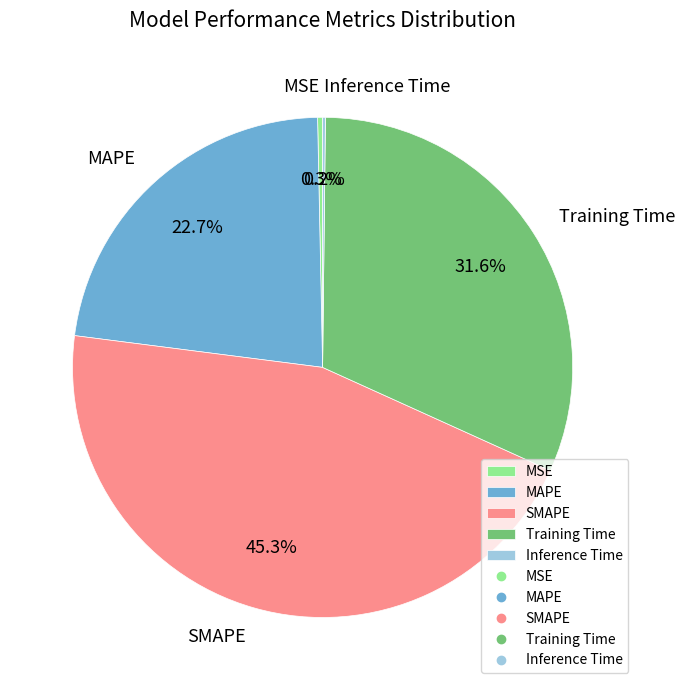

Which slice is the largest?

SMAPE